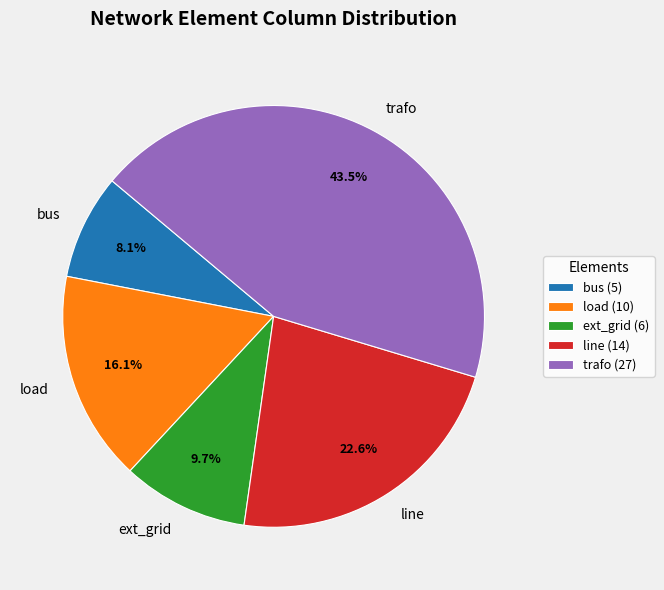

How many slices are in this pie chart?

5